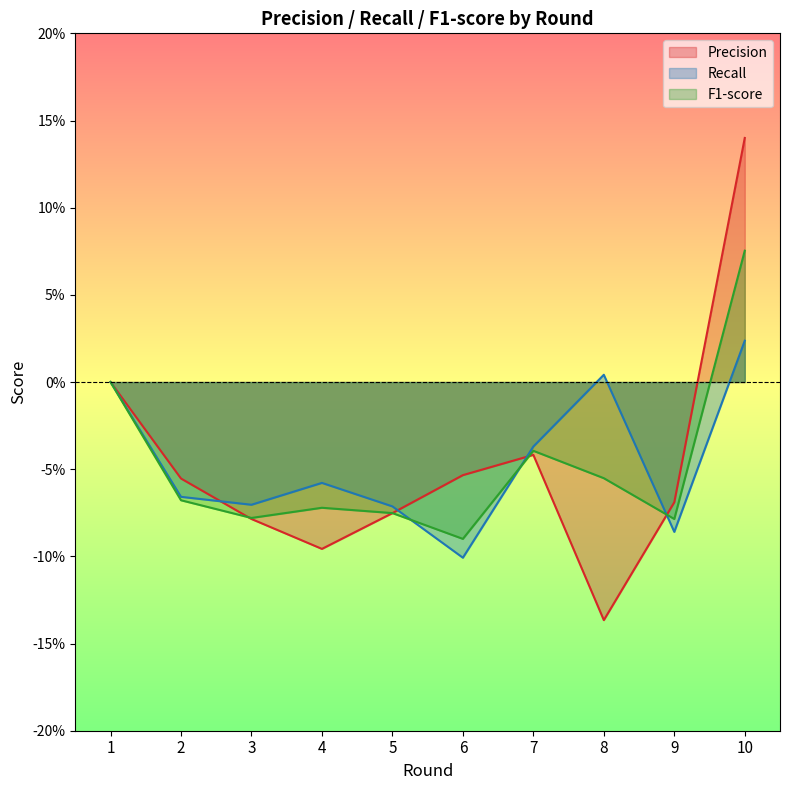

At which category does F1-score reach its first local peak?

4